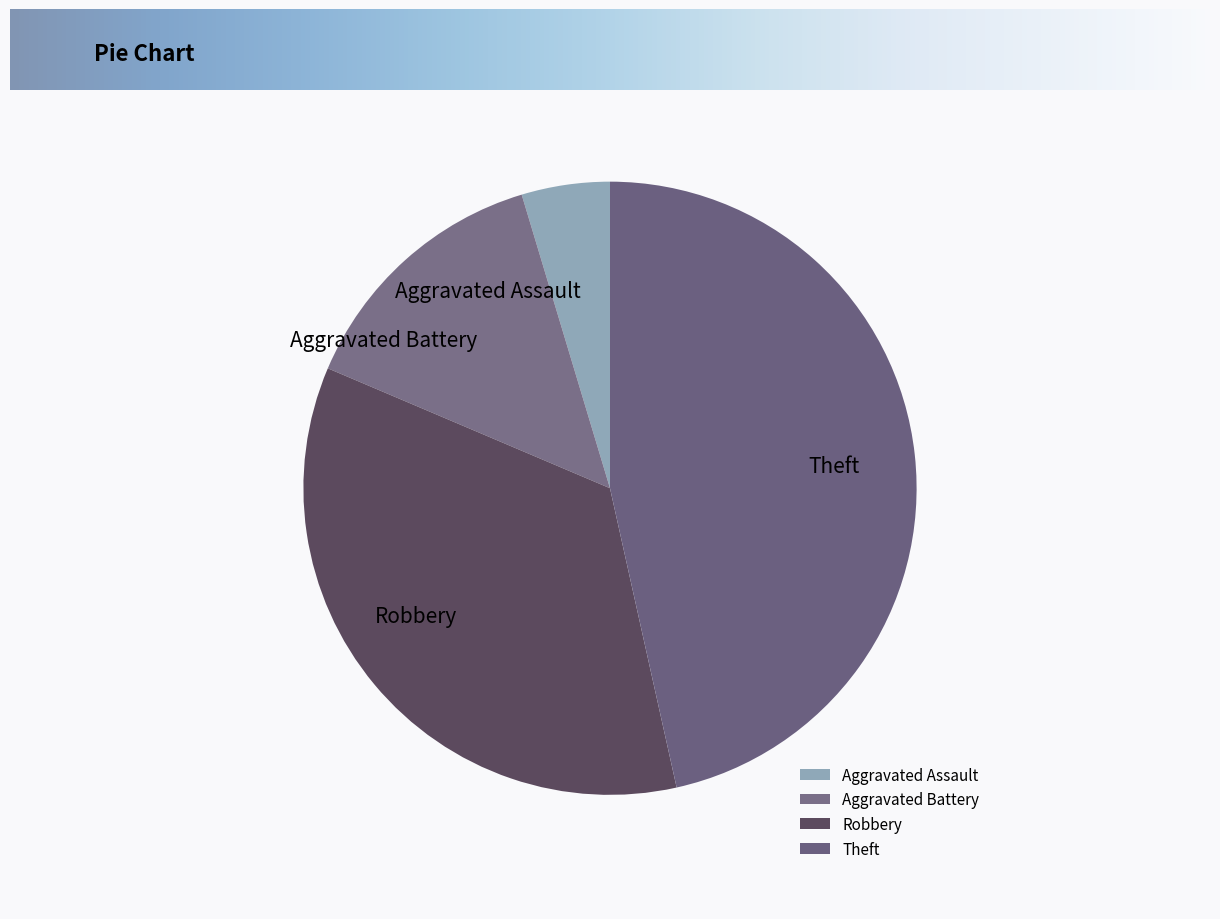

What is the largest slice in the pie chart?

Theft